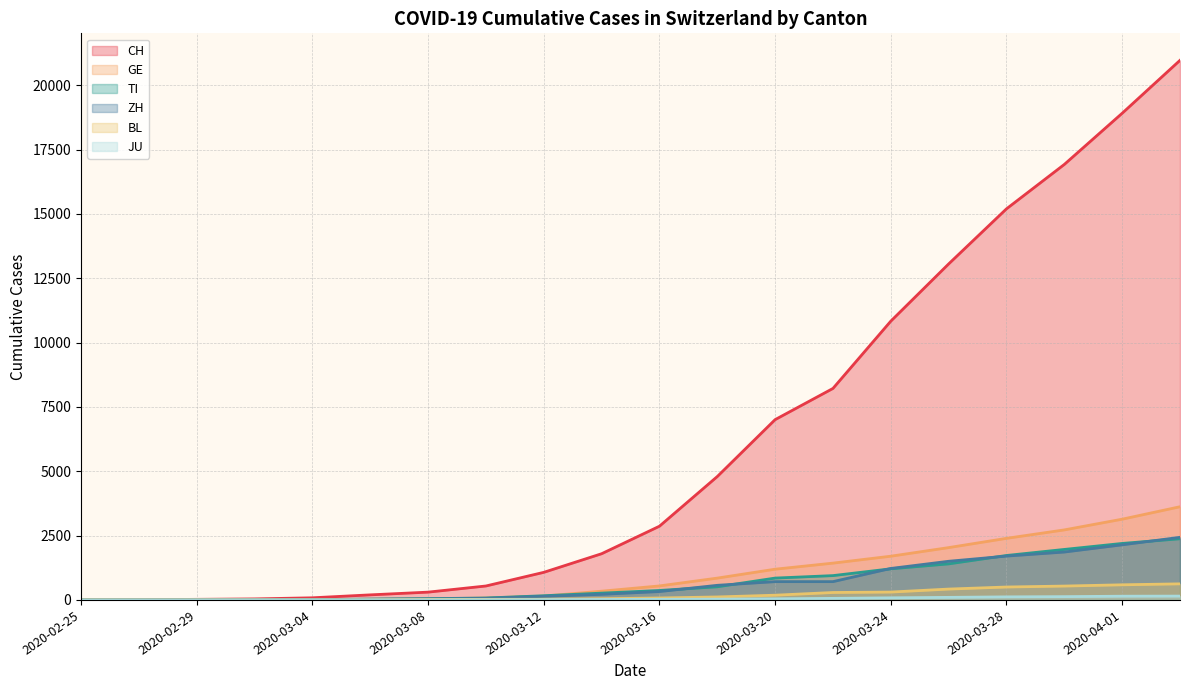

At which category is the sum across all series the highest?

2020-04-03